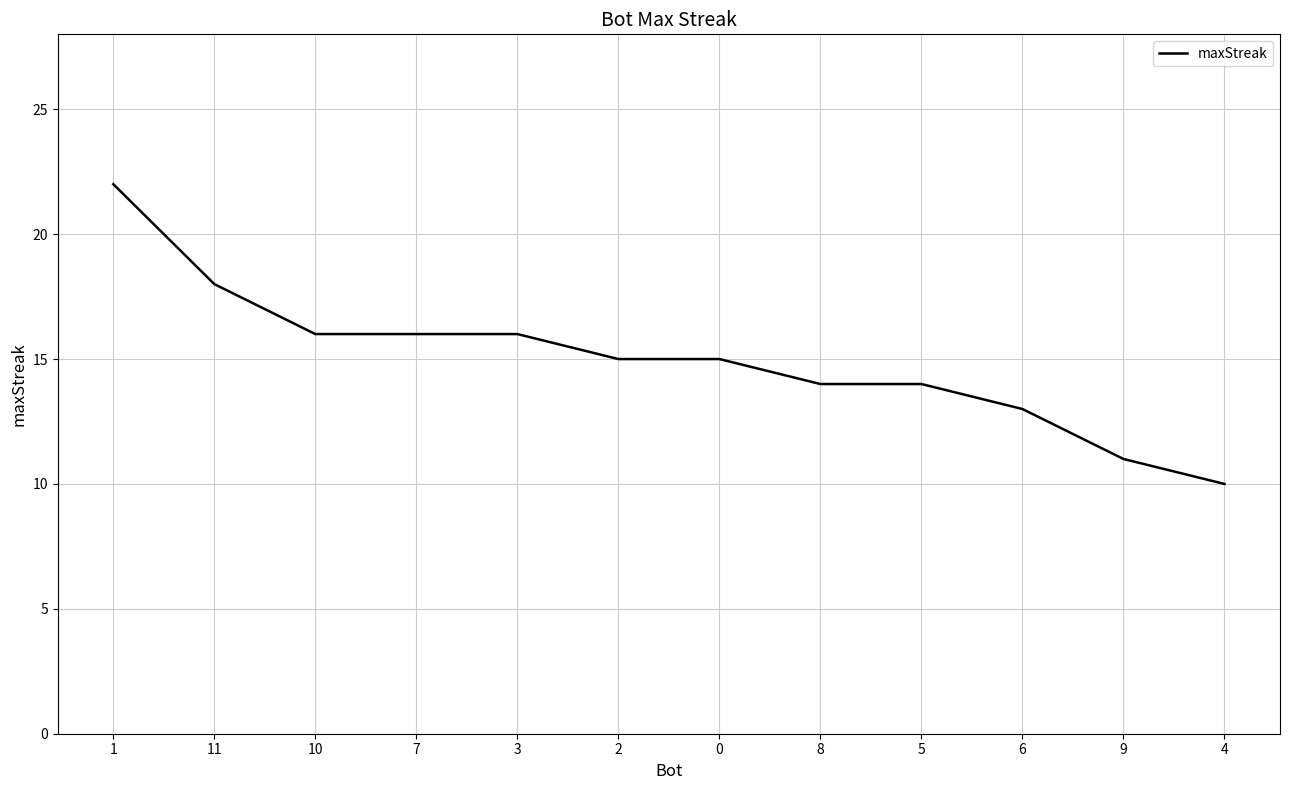

Reading right to left, what are all the values shown in this chart?

4=10	9=11	6=13	5=14	8=14	0=15	2=15	3=16	7=16	10=16	11=18	1=22